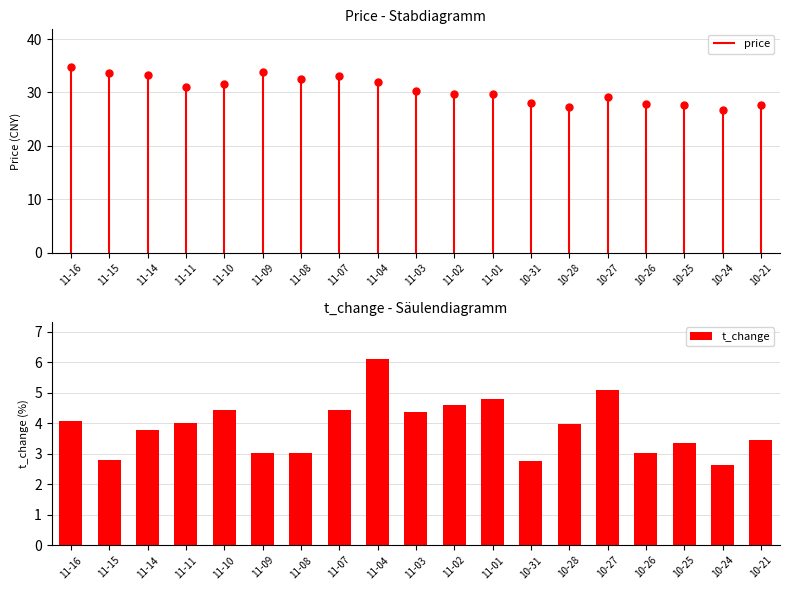

Does the chart contain stacked bars?

No